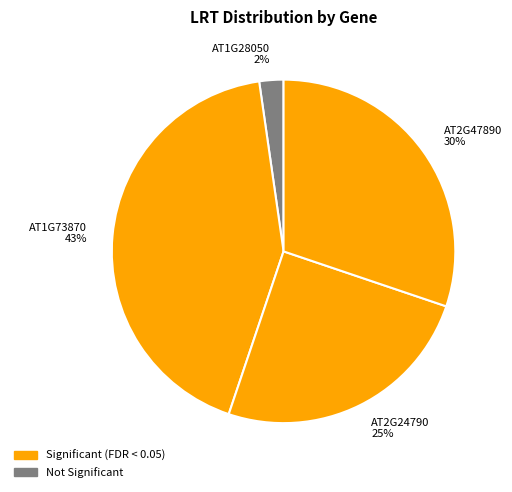

To the nearest percent, what percentage of the pie is AT2G24790?

25%